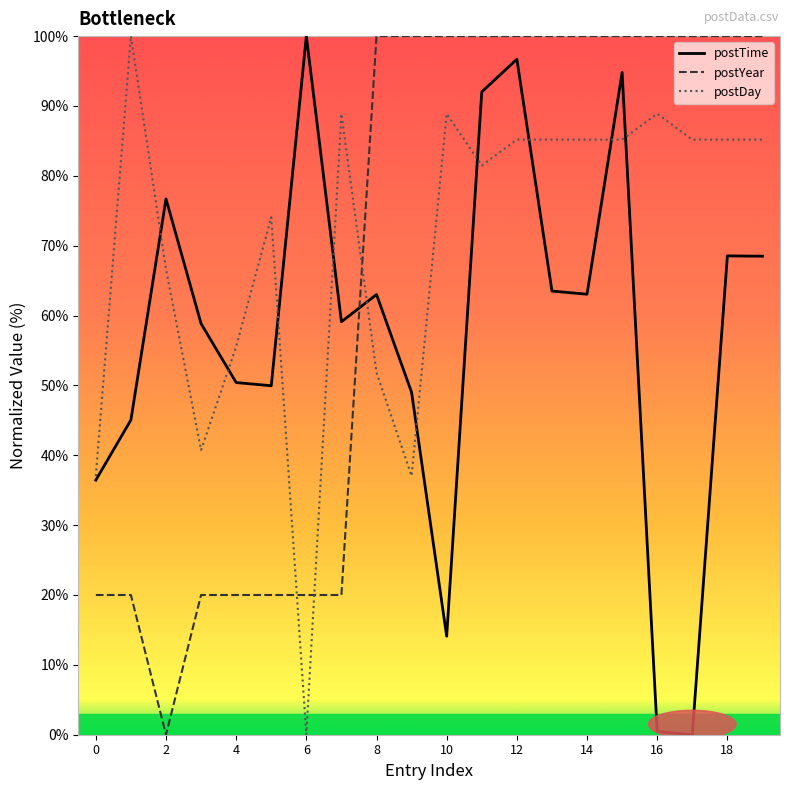

Is this an area chart (filled region under the line)?

No